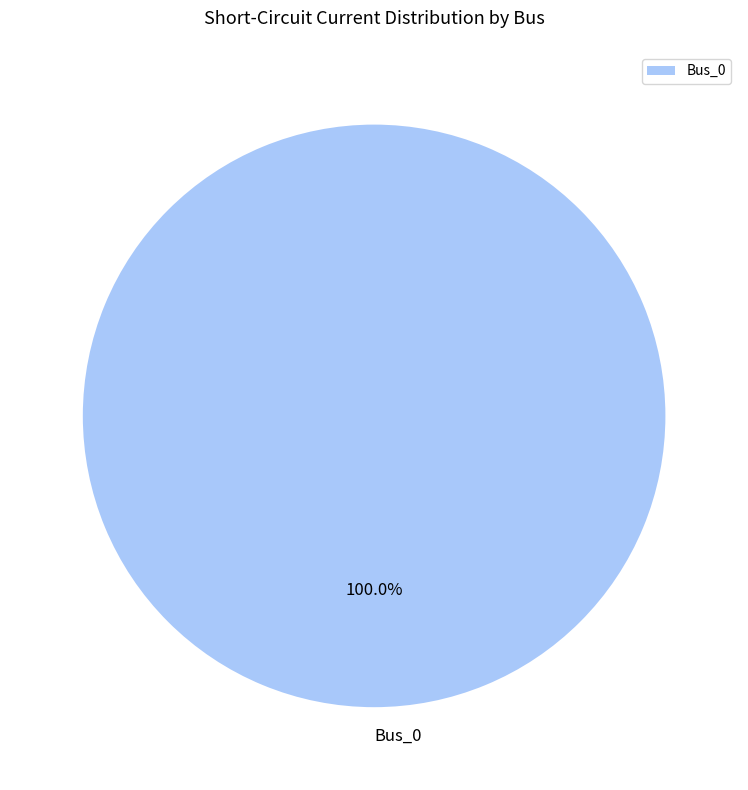

How many segments does this pie chart have?

1